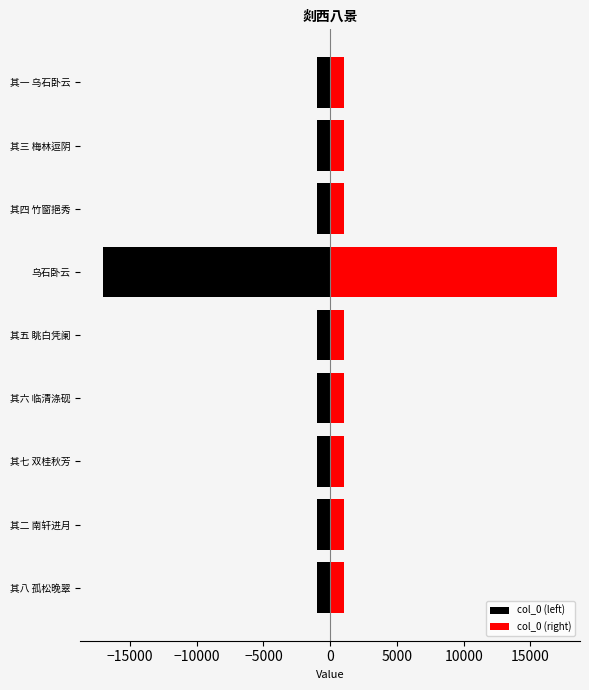

Reading right to left, transcribe all the data shown in this chart.

col_0 (left): -1000	-1002	-1003	-17012	-1004	-1005	-1006	-1001	-1007
col_0 (right): 1000	1002	1003	17012	1004	1005	1006	1001	1007